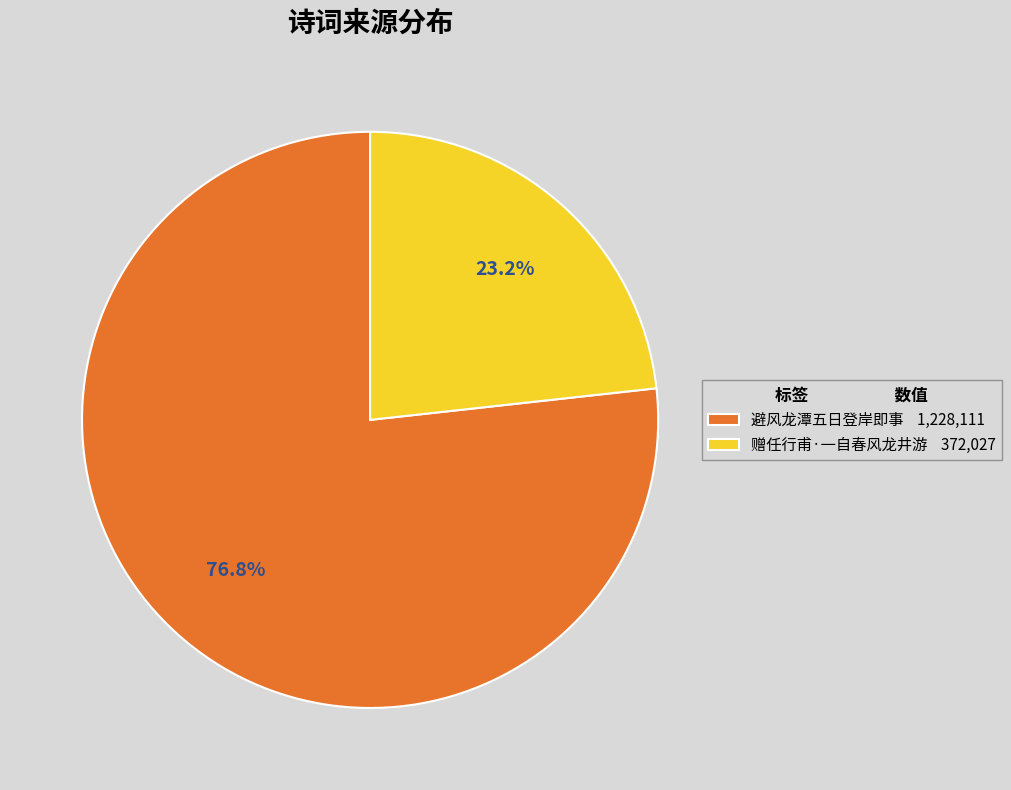

Does 避风龙潭五日登岸即事 represent more than half of the total?

Yes